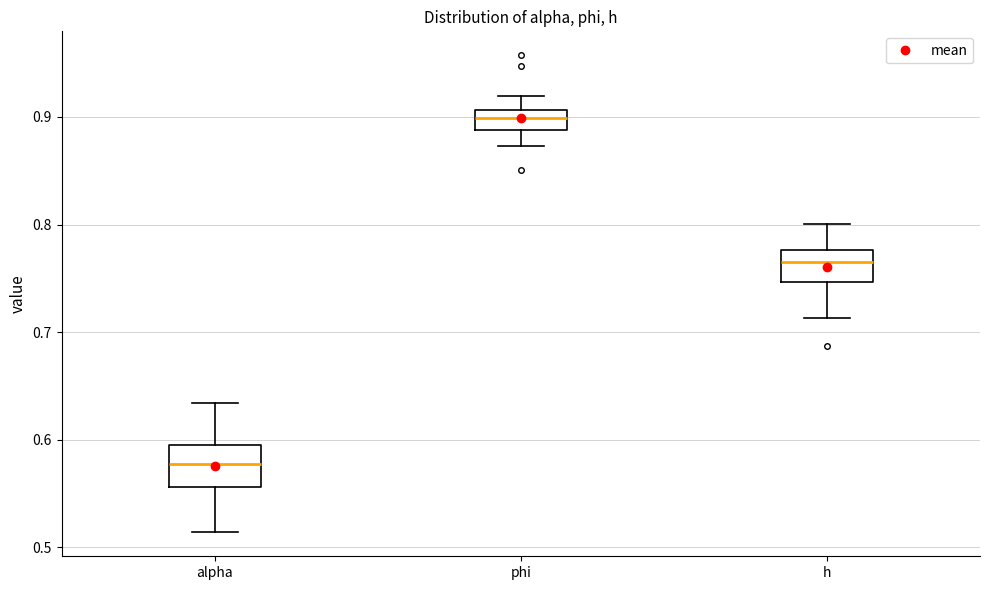

Reading left to right, read every box against the y-axis: the position of its median line, the range the box covers, and the ends of its whiskers. The values are not printed on the chart, so give them approximately, as read against the axis.

alpha: median 0.58, box 0.56 to 0.60, whiskers 0.51 to 0.63
phi: median 0.90, box 0.89 to 0.91, whiskers 0.87 to 0.92
h: median 0.77, box 0.75 to 0.78, whiskers 0.71 to 0.80